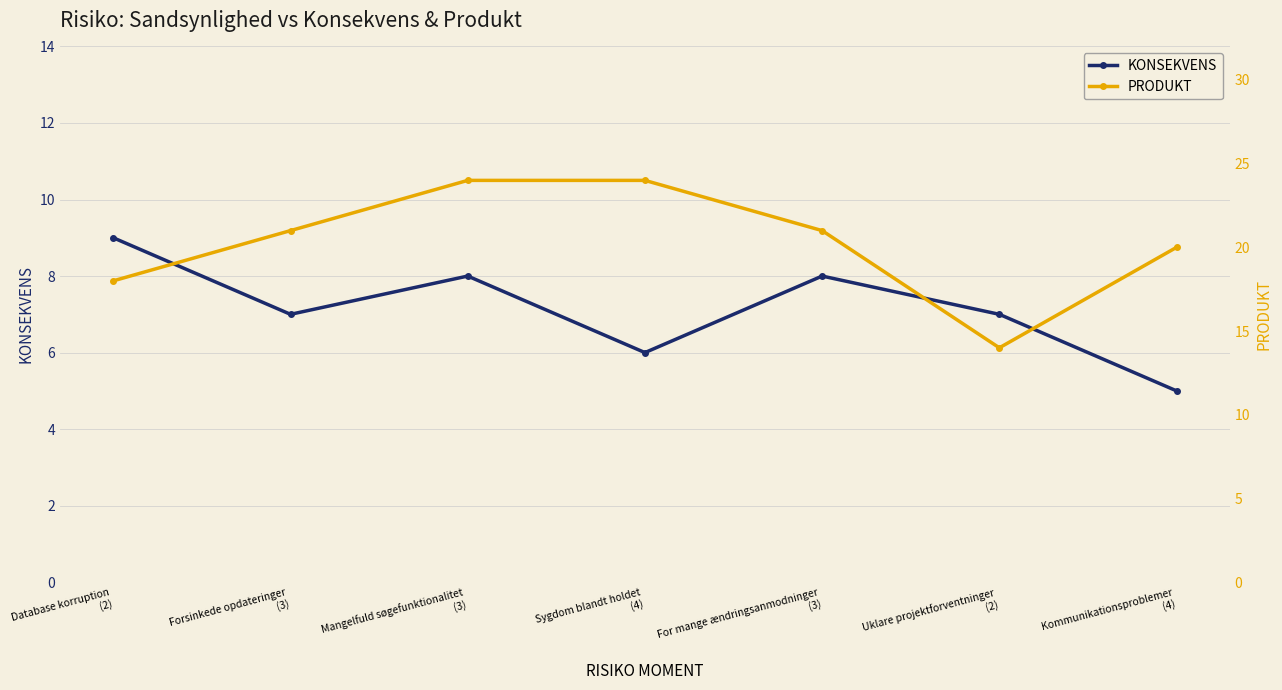

What position from the right is Uklare projektforventninger
(2)?

2